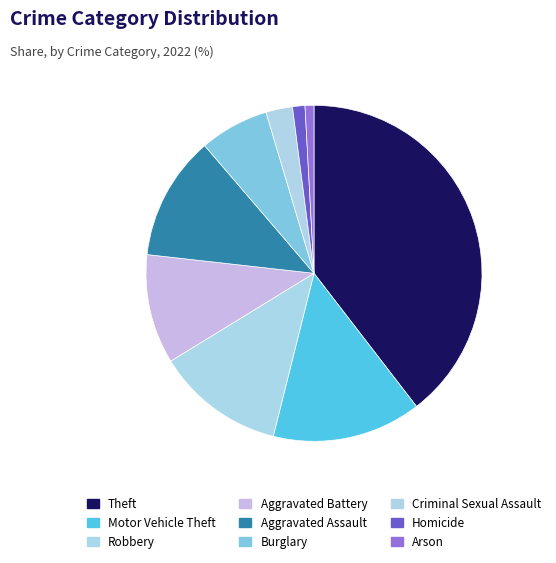

Count the number of slices in the pie.

9